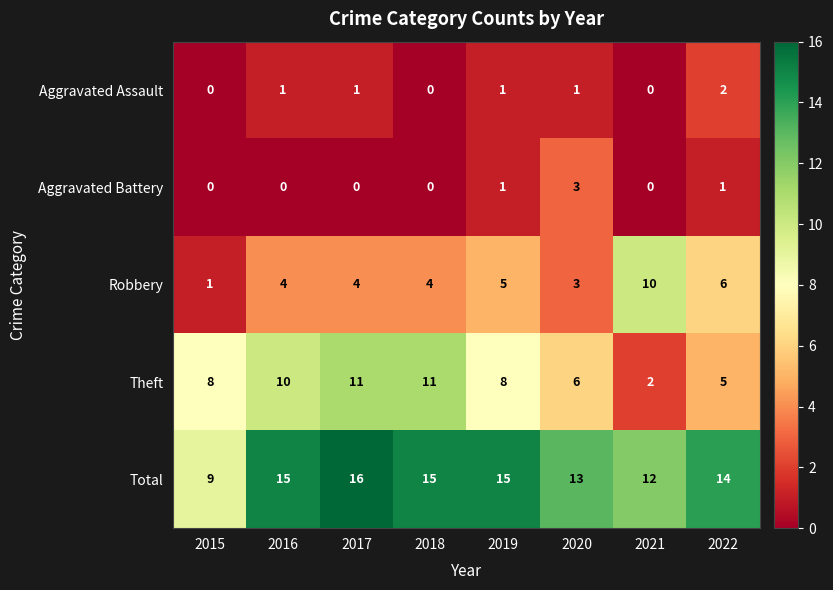

What is the total value across all series at 2017?

32